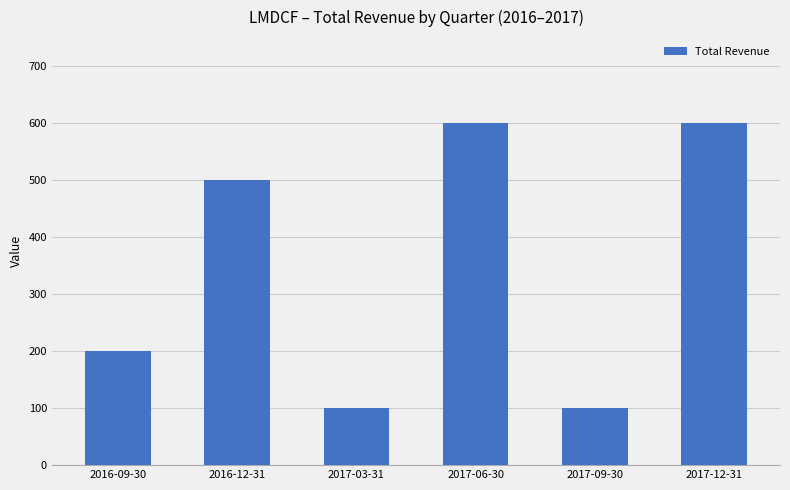

The chart shows a value of 100 at 2017-09-30. True or false?

True